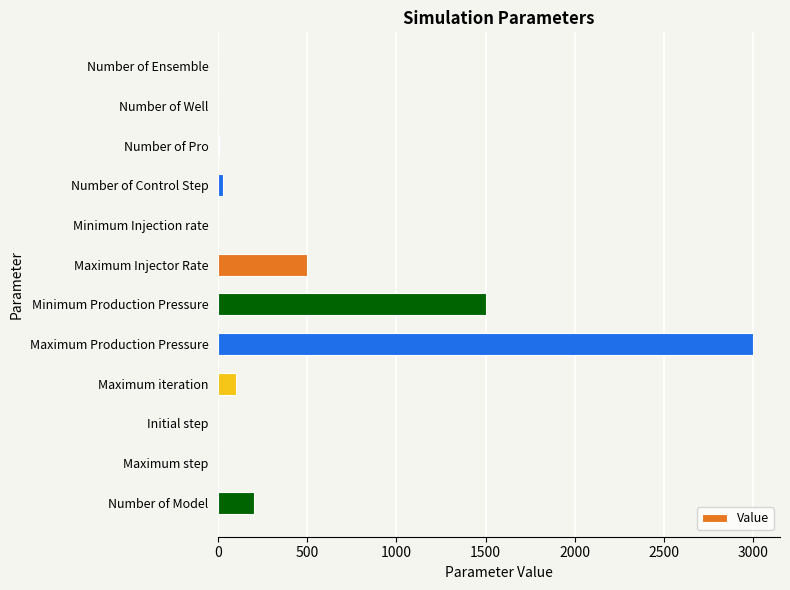

True or false: the data shows 100.0 at Maximum iteration.

True